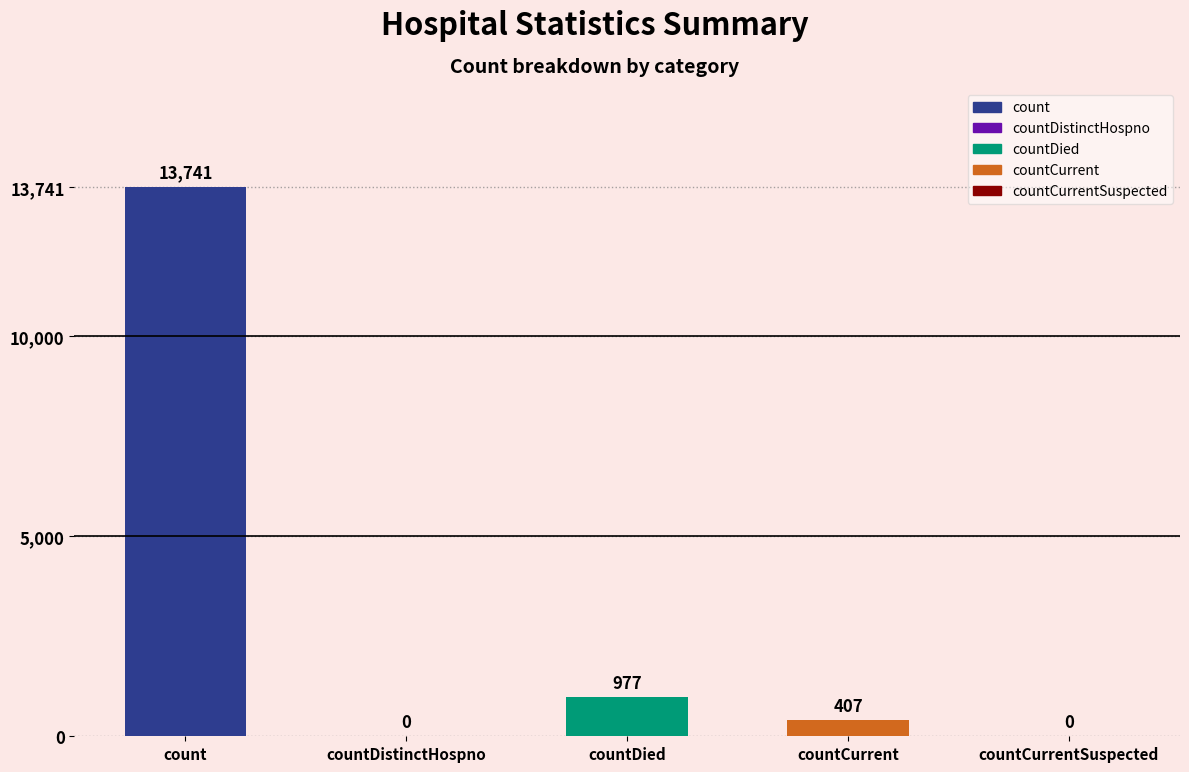

Are the bars horizontal?

No